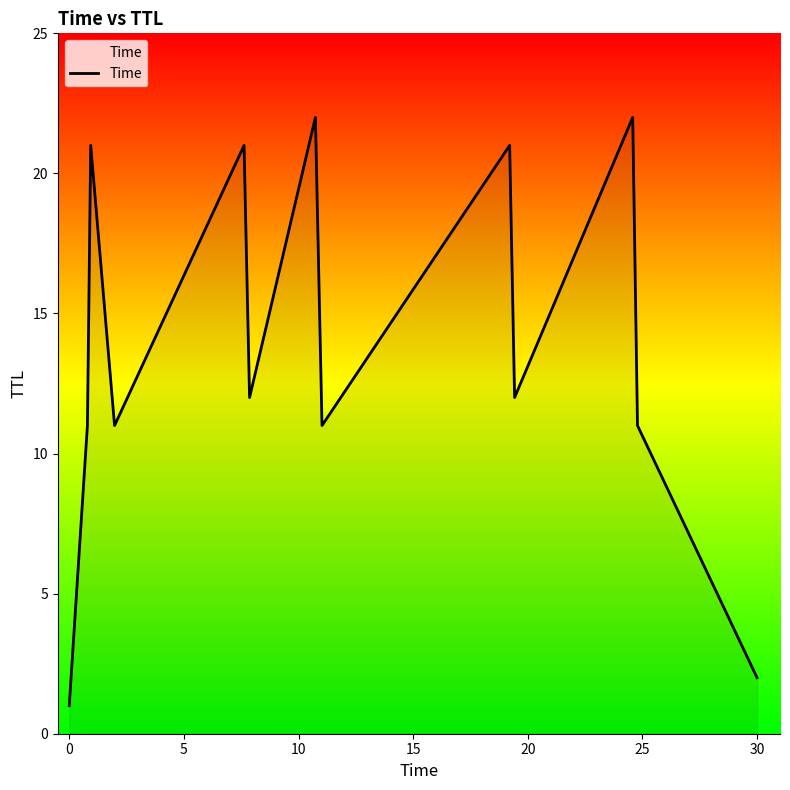

What is the maximum value shown in the chart?

22